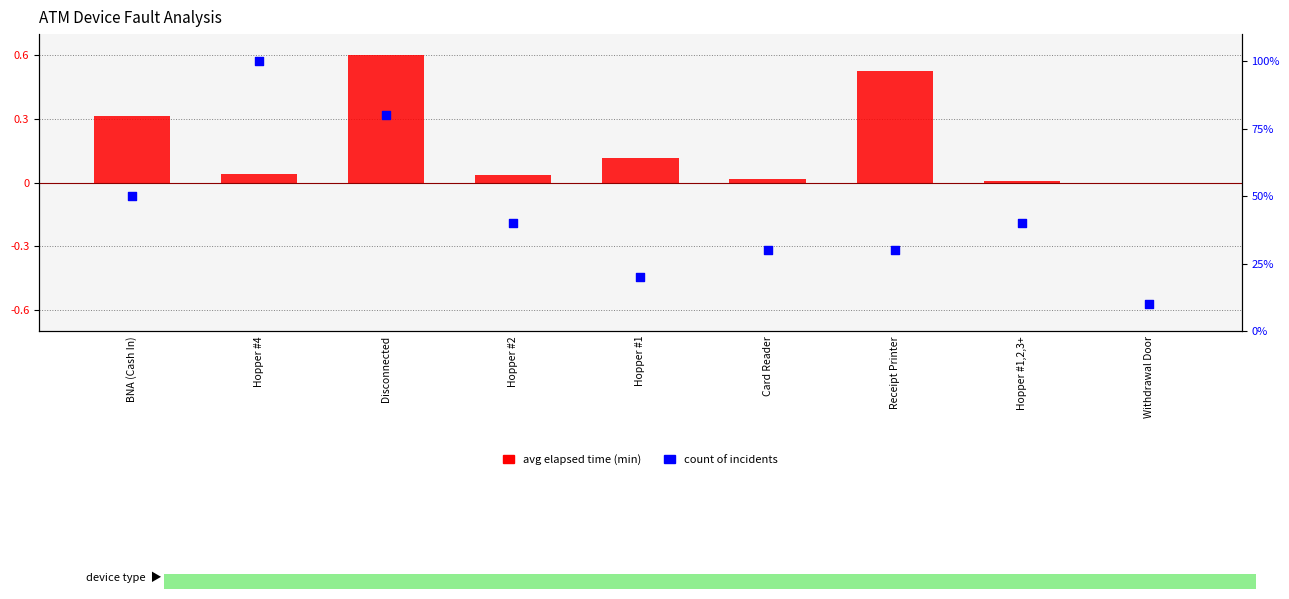

At how many categories does at least one series exceed 45?

3